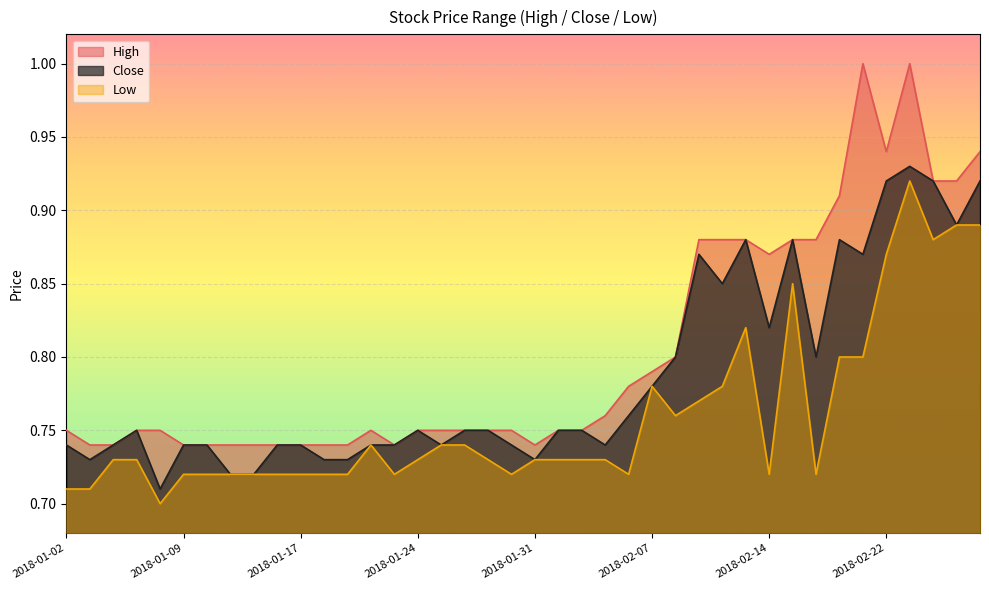

Reading right to left, extract all data points from this chart.

High: 0.9	0.9	0.9	1.0	0.9	1.0	0.9	0.9	0.9	0.9	0.9	0.9	0.9	0.8	0.8	0.8	0.8	0.8	0.8	0.7	0.8	0.8	0.8	0.8	0.8	0.7	0.8	0.7	0.7	0.7	0.7	0.7	0.7	0.7	0.7	0.8	0.8	0.7	0.7	0.8
Close: 0.9	0.9	0.9	0.9	0.9	0.9	0.9	0.8	0.9	0.8	0.9	0.8	0.9	0.8	0.8	0.8	0.7	0.8	0.8	0.7	0.7	0.8	0.8	0.7	0.8	0.7	0.7	0.7	0.7	0.7	0.7	0.7	0.7	0.7	0.7	0.7	0.8	0.7	0.7	0.7
Low: 0.9	0.9	0.9	0.9	0.9	0.8	0.8	0.7	0.8	0.7	0.8	0.8	0.8	0.8	0.8	0.7	0.7	0.7	0.7	0.7	0.7	0.7	0.7	0.7	0.7	0.7	0.7	0.7	0.7	0.7	0.7	0.7	0.7	0.7	0.7	0.7	0.7	0.7	0.7	0.7